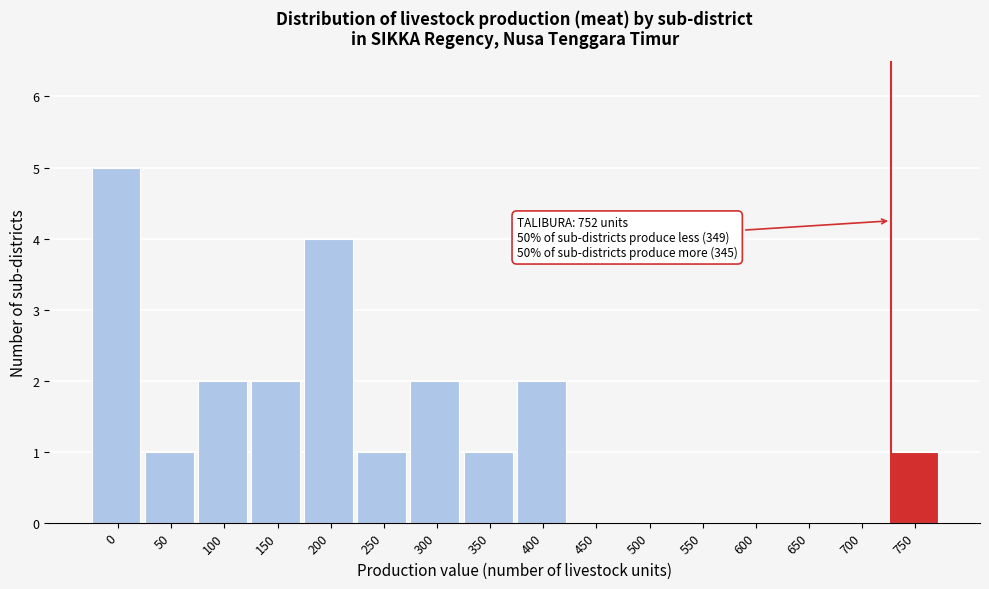

What is the greatest value displayed?

5